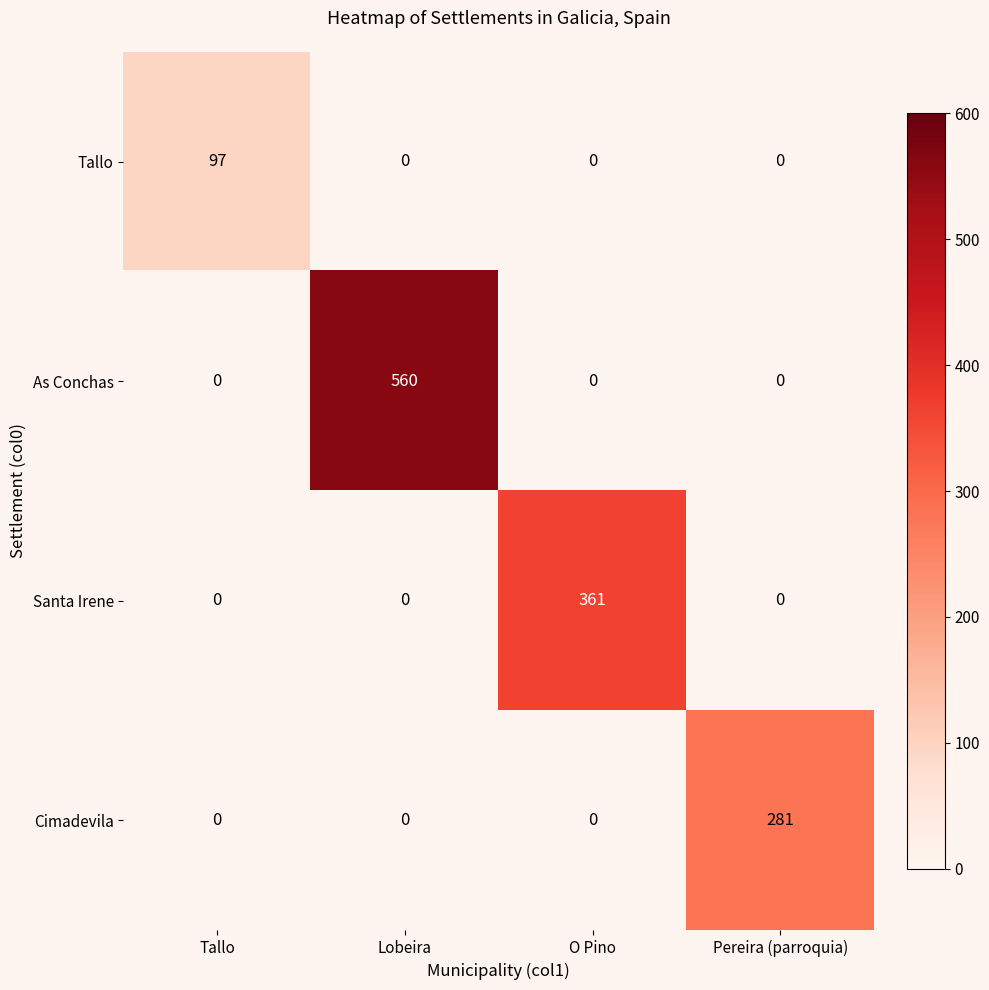

What is the difference between the Cimadevila values at Pereira (parroquia) and O Pino?

281